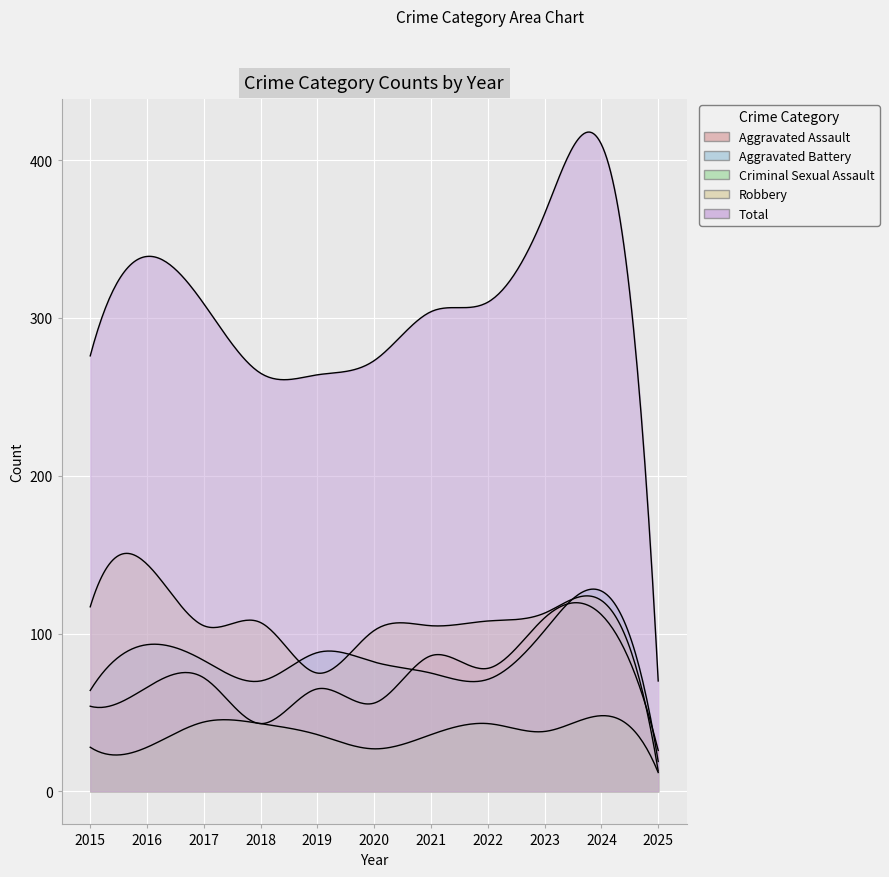

Reading left to right, what are all the values shown in this chart?

Aggravated Assault: 2015=54	2016=66	2017=72	2018=43	2019=65	2020=56	2021=86	2022=78	2023=110	2024=112	2025=26
Aggravated Battery: 2015=64	2016=93	2017=83	2018=70	2019=88	2020=82	2021=75	2022=71	2023=102	2024=127	2025=19
Criminal Sexual Assault: 2015=28	2016=28	2017=44	2018=43	2019=36	2020=27	2021=36	2022=43	2023=38	2024=48	2025=12
Robbery: 2015=117	2016=144	2017=105	2018=107	2019=75	2020=102	2021=105	2022=108	2023=113	2024=121	2025=13
Total: 2015=276	2016=339	2017=309	2018=265	2019=264	2020=273	2021=304	2022=310	2023=366	2024=410	2025=70